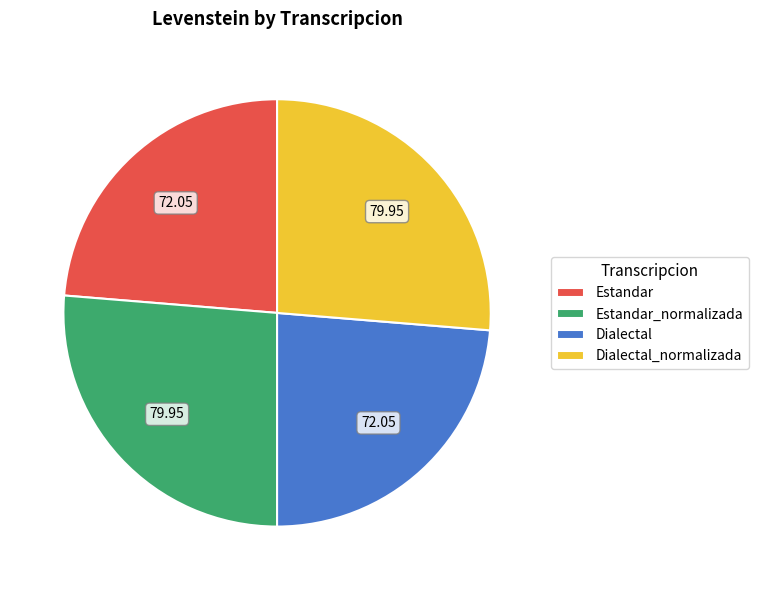

What is the ratio of the value at Dialectal to the value at Estandar?

1.0